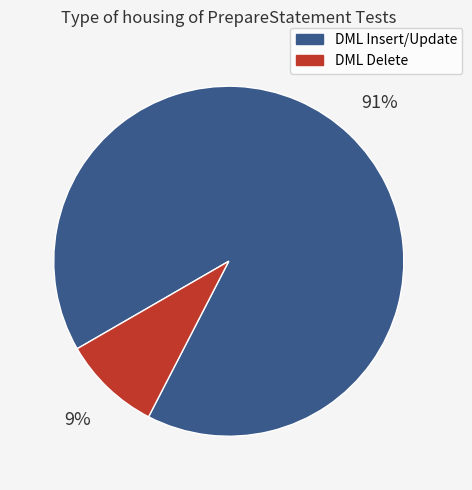

To the nearest percent, what is the average slice percentage?

50%